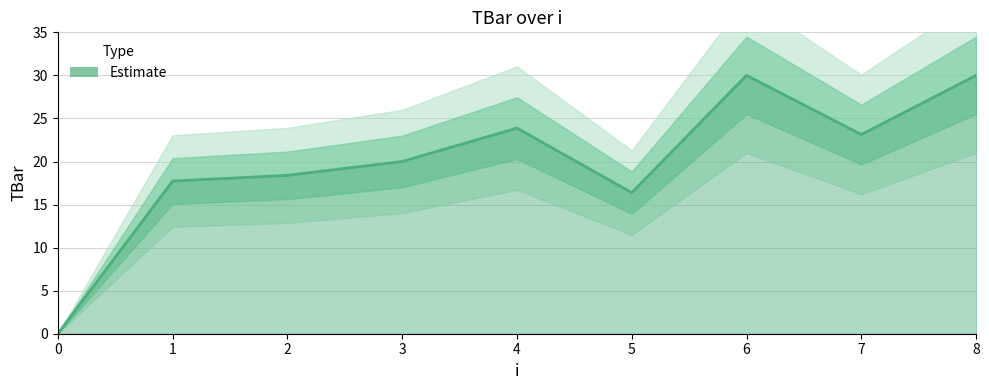

How many data points are less than 20?

4